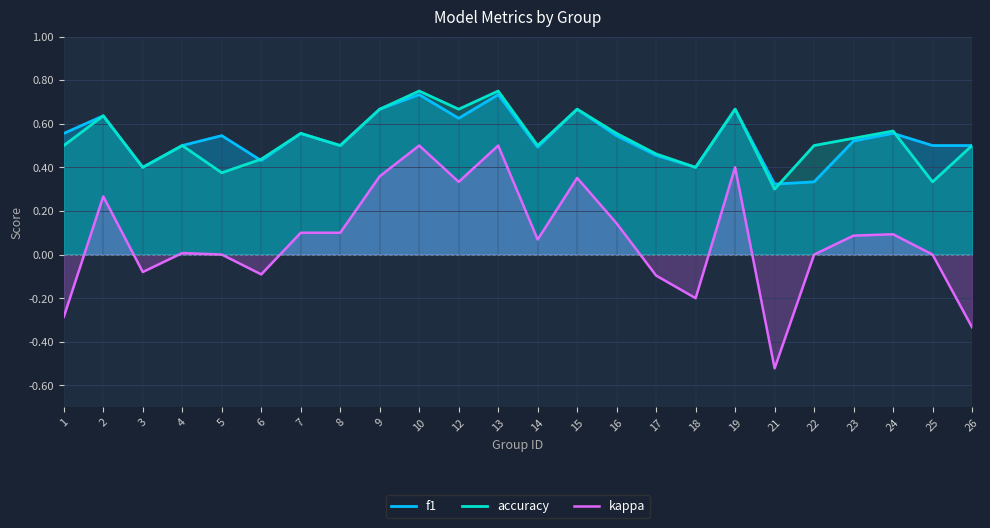

At which category does the chart reach its minimum across all series?

21